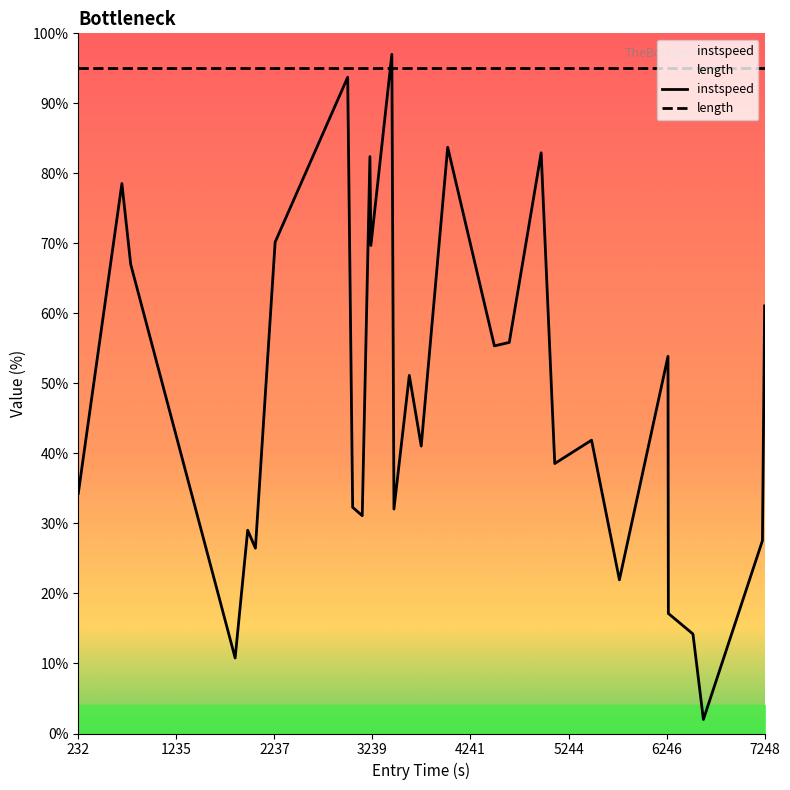

Is it true that length equals 143.6 at 7248?

False